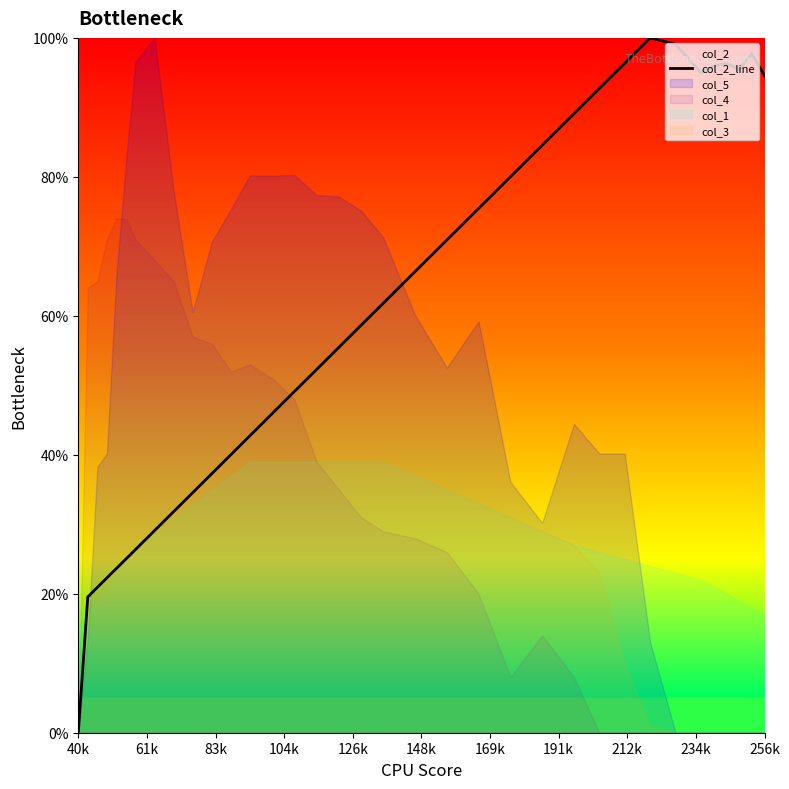

What is the maximum value for col_2_line?

100.0